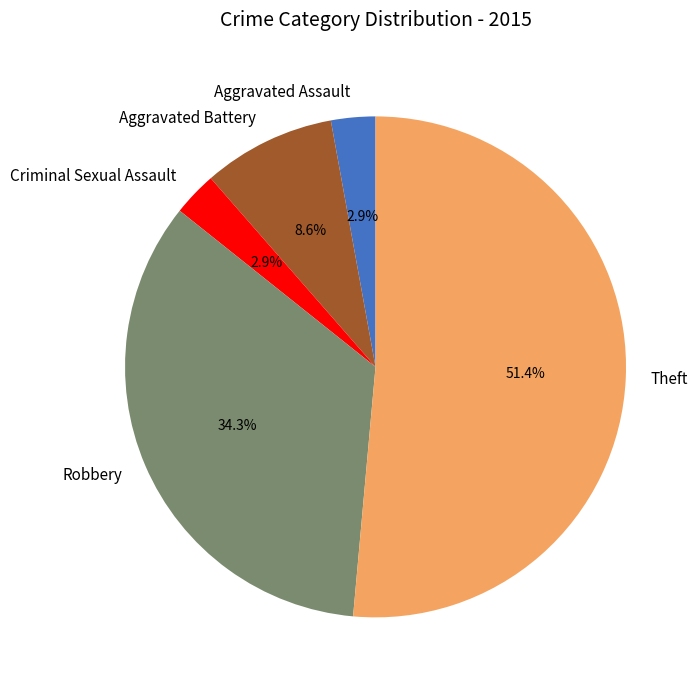

To the nearest percent, what percentage of the pie is Robbery?

34%